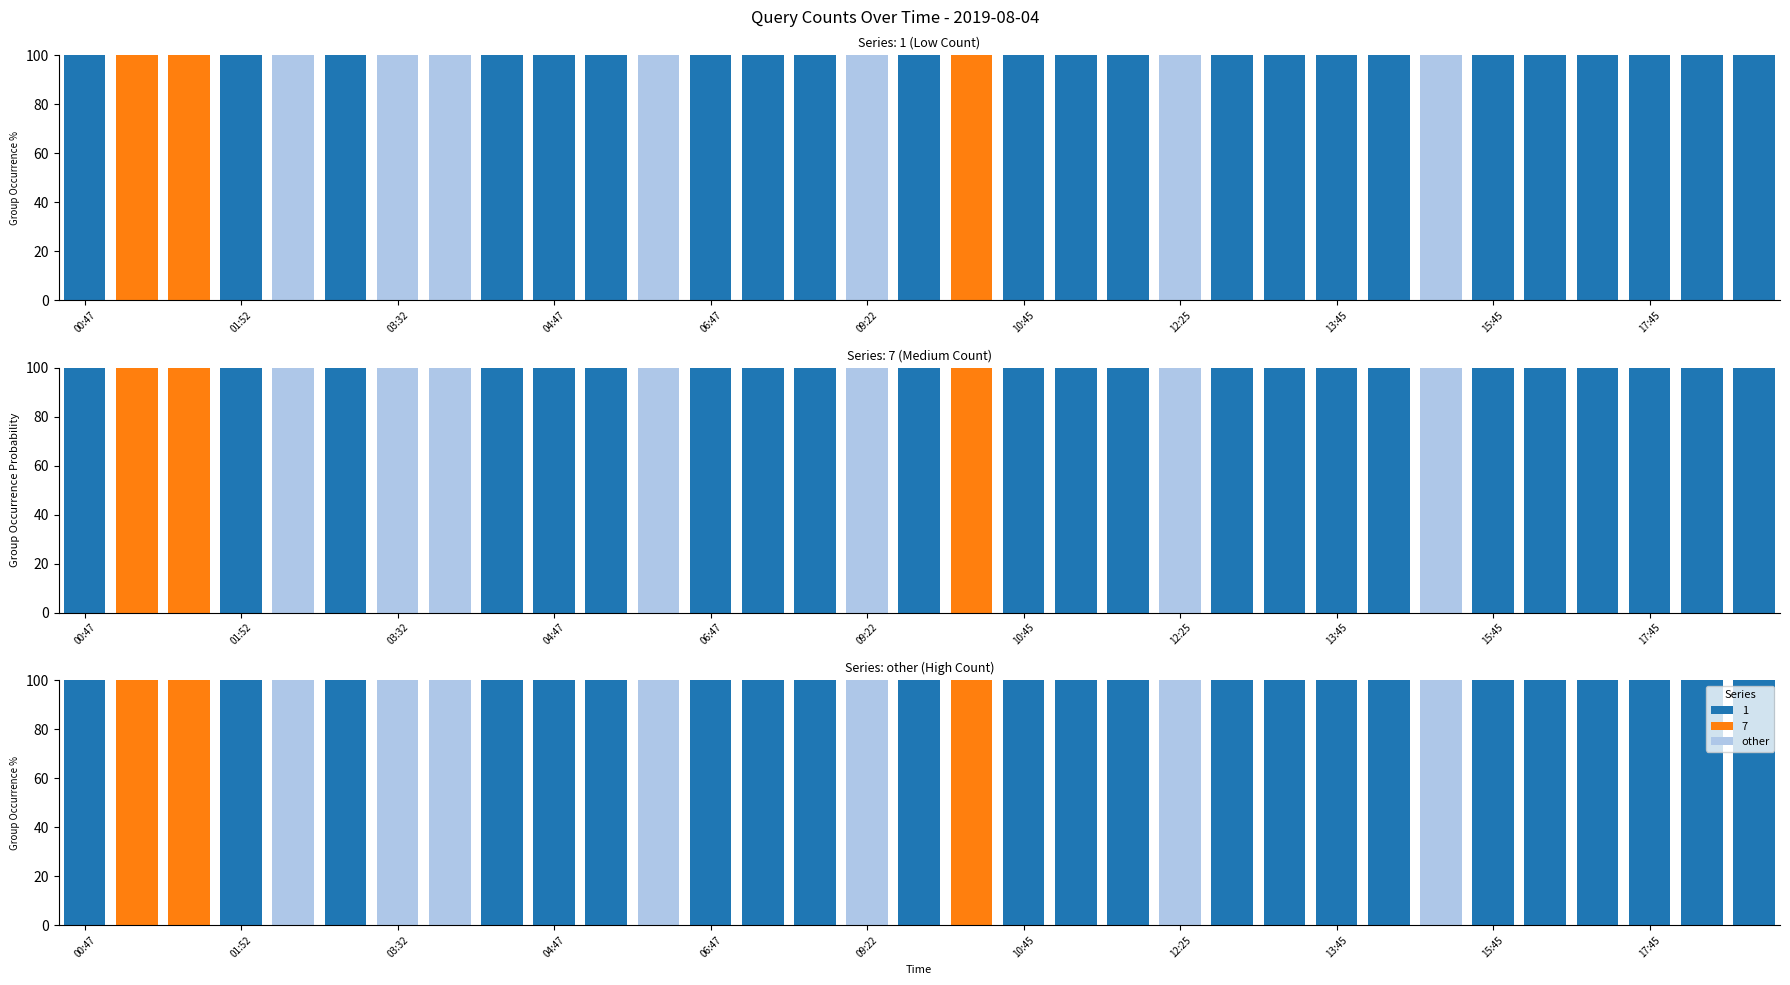

Which category has the lowest value across all series?

00:47